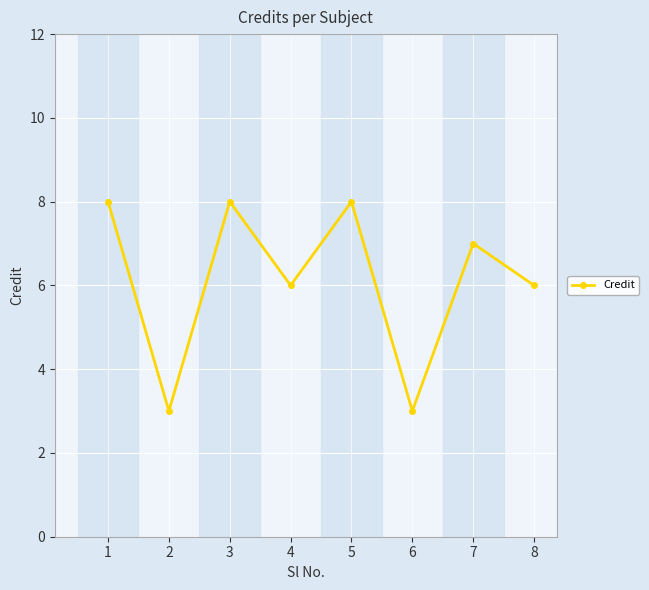

Which has a higher value, 7 or 2?

7